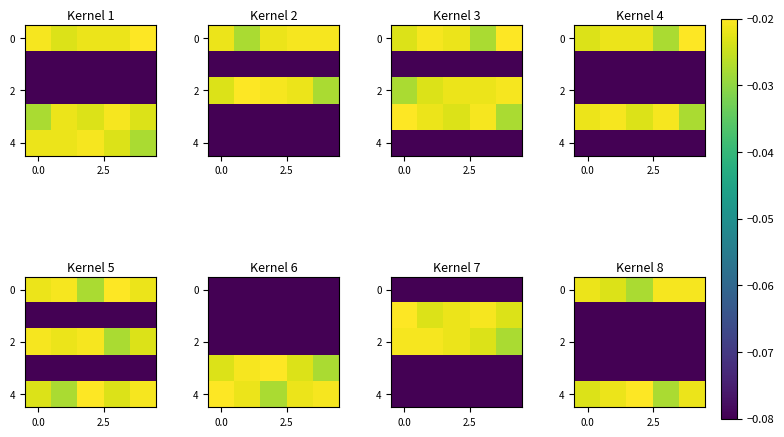

Count the number of data series in this chart.

5